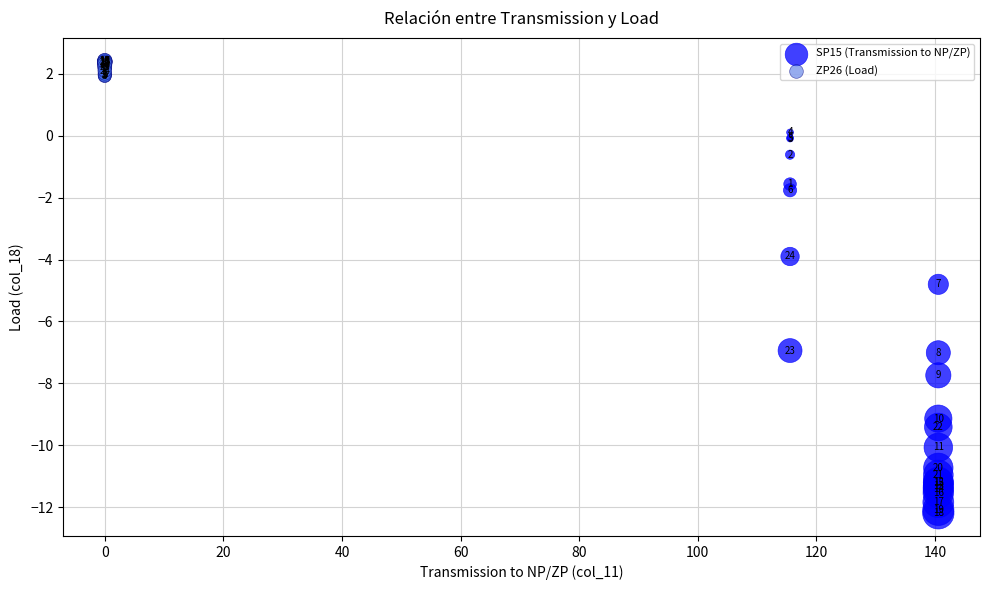

Which series has the widest spread of Y values?

SP15 (Transmission to NP/ZP)